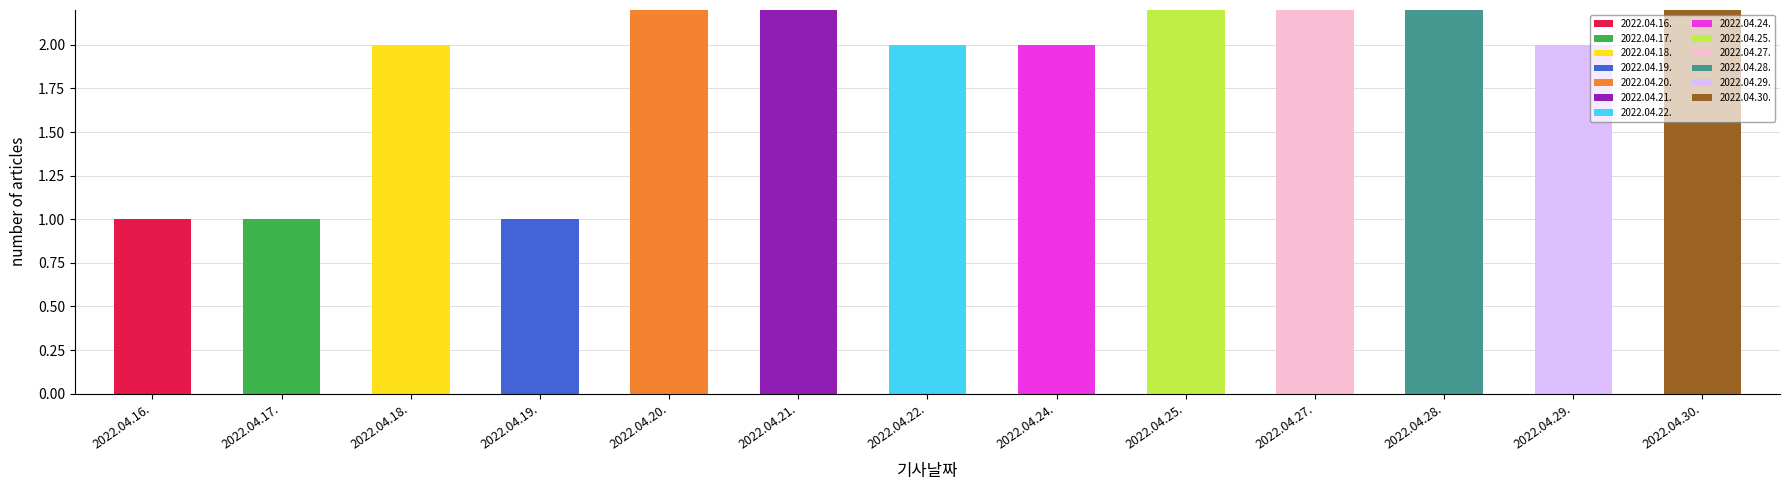

The value at 2022.04.17. is 13. True or false?

False